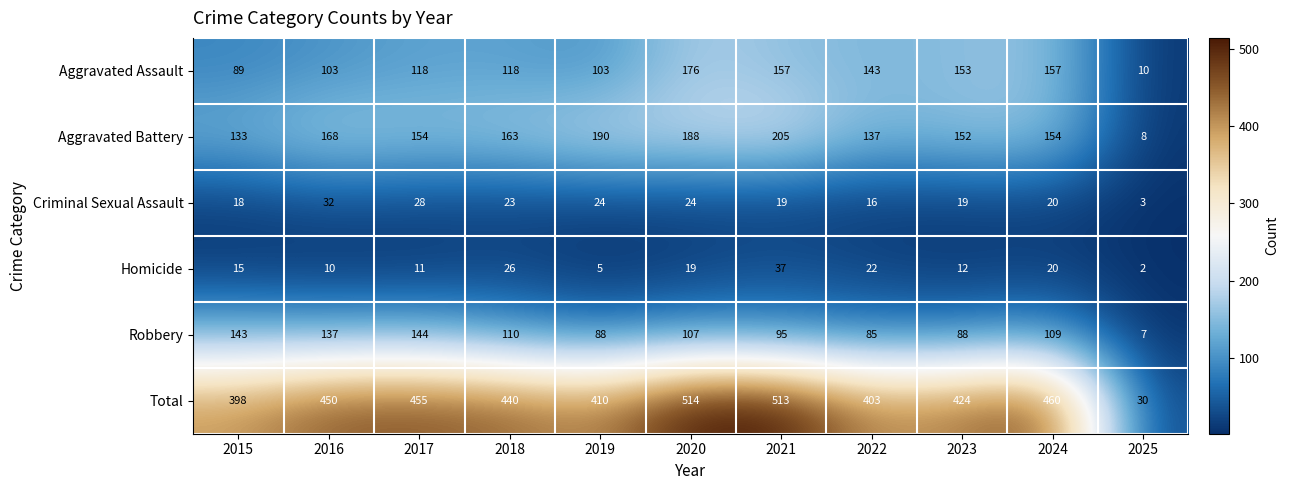

Which series has the largest range (max minus min)?

Total